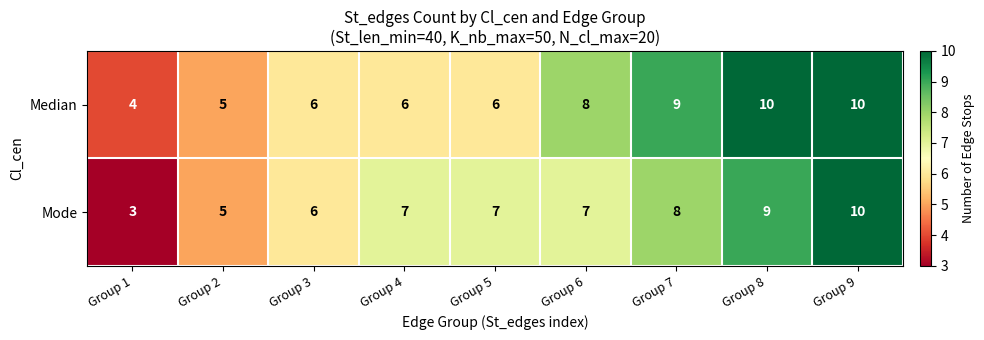

At which label is Mode closest to 6?

Group 3